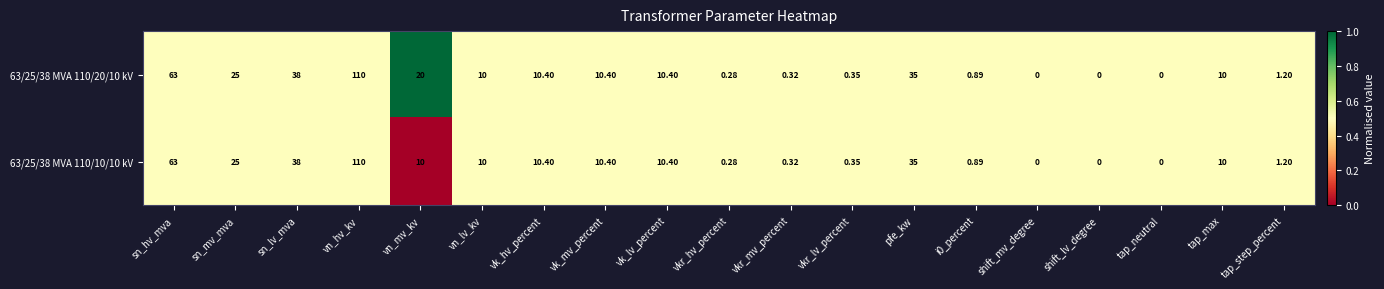

Is the value of 63/25/38 MVA 110/10/10 kV at tap_max greater than the value of 63/25/38 MVA 110/20/10 kV at sn_hv_mva?

No